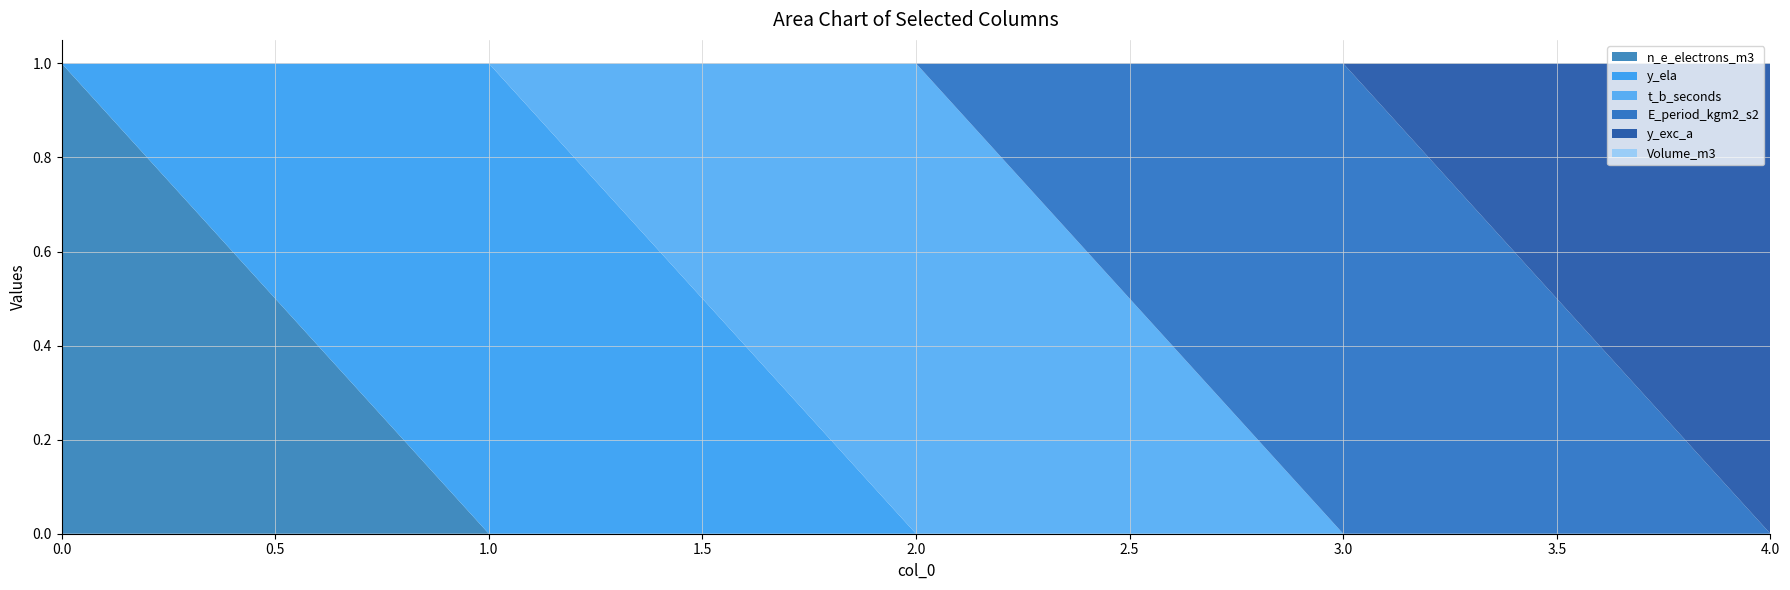

Reading left to right, list all the values displayed in this chart.

n_e_electrons_m3: 0=1	1=0	2=0	3=0	4=0
y_ela: 0=0	1=1	2=0	3=0	4=0
t_b_seconds: 0=0	1=0	2=1	3=0	4=0
E_period_kgm2_s2: 0=0	1=0	2=0	3=1	4=0
y_exc_a: 0=0	1=0	2=0	3=0	4=1
Volume_m3: 0=0	1=0	2=0	3=0	4=0